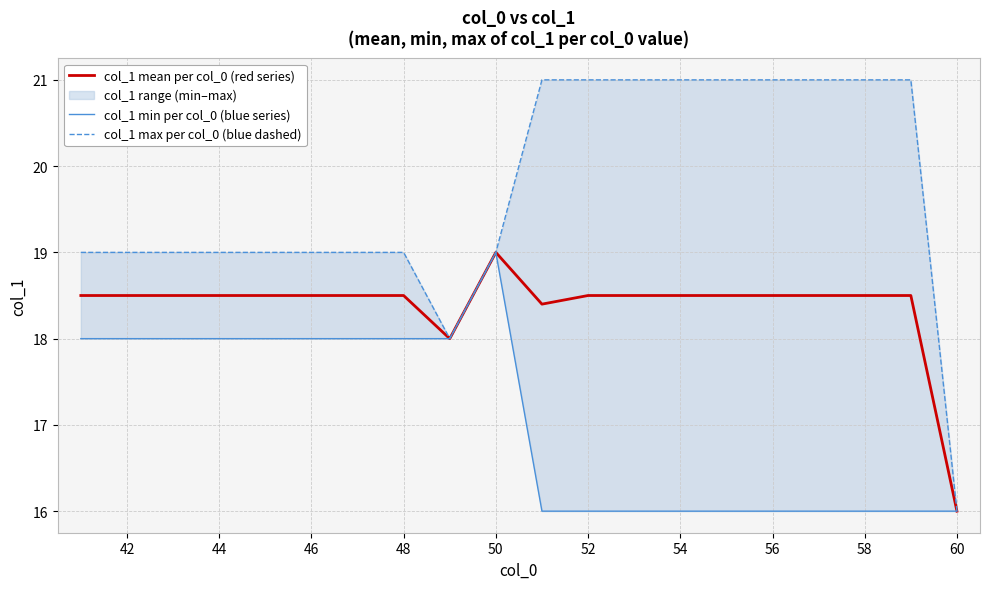

What is the lowest value of the col_1 mean per col_0 (red series) series?

16.0